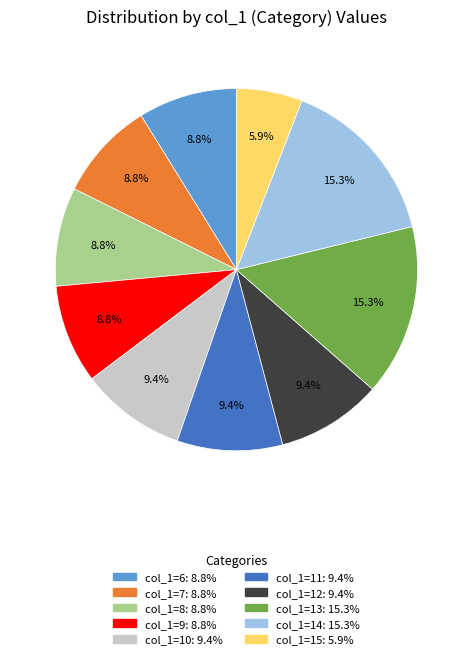

Count the number of slices in the pie.

10